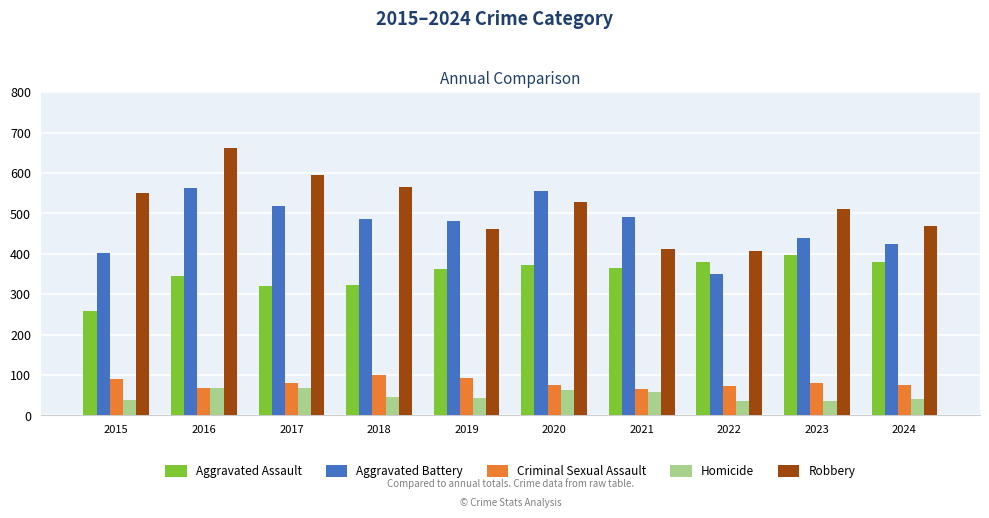

Is the value of Homicide at 2016 greater than the value of Criminal Sexual Assault at 2017?

No